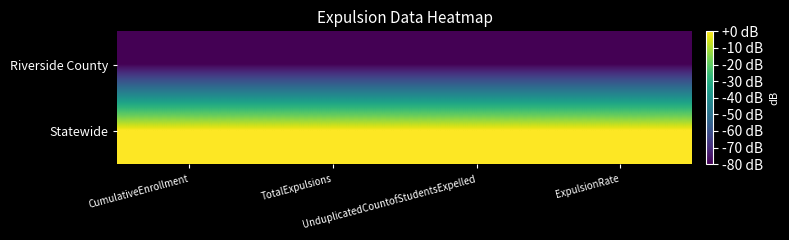

At which category does the chart reach its peak across all series?

CumulativeEnrollment